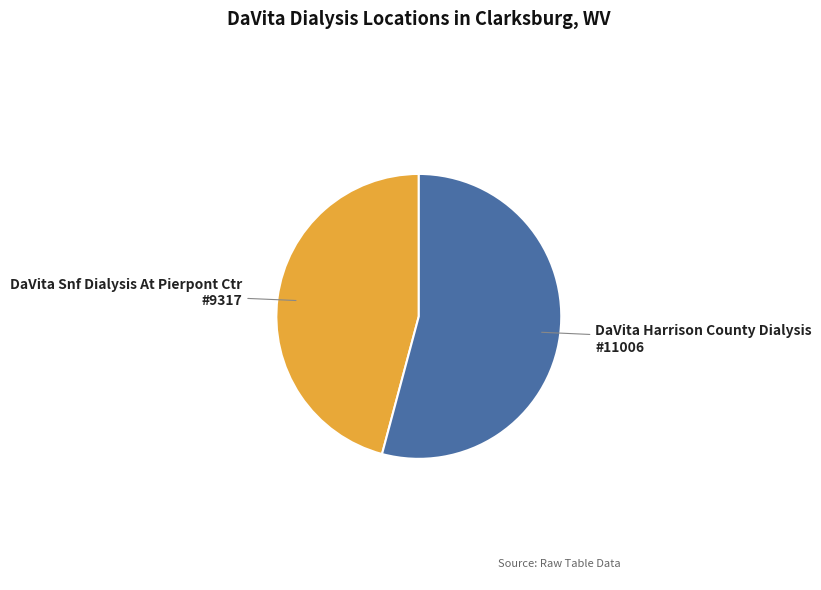

Which has a higher value, DaVita Harrison County Dialysis or DaVita Snf Dialysis At Pierpont Ctr?

DaVita Harrison County Dialysis